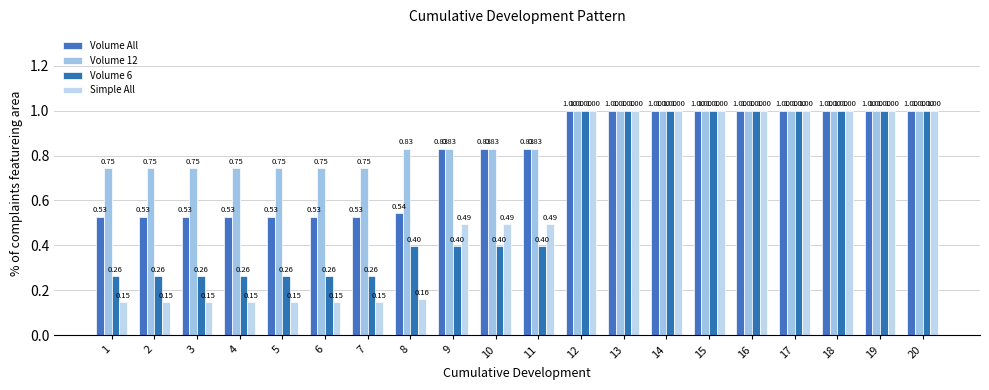

The Simple All series shows 0.2 at 4. True or false?

False